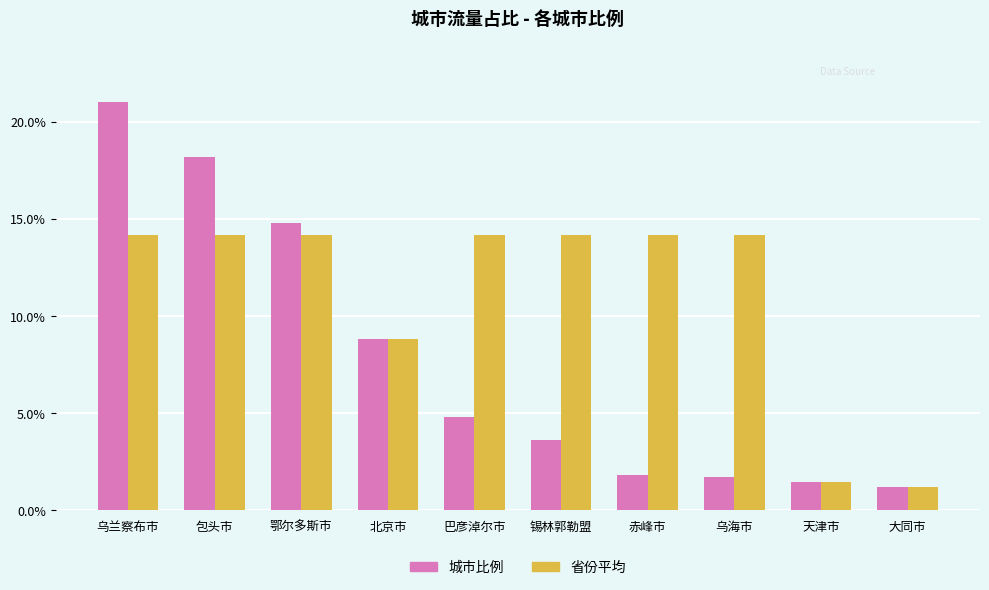

The value of 城市比例 at 乌海市 is 1.7. True or false?

True